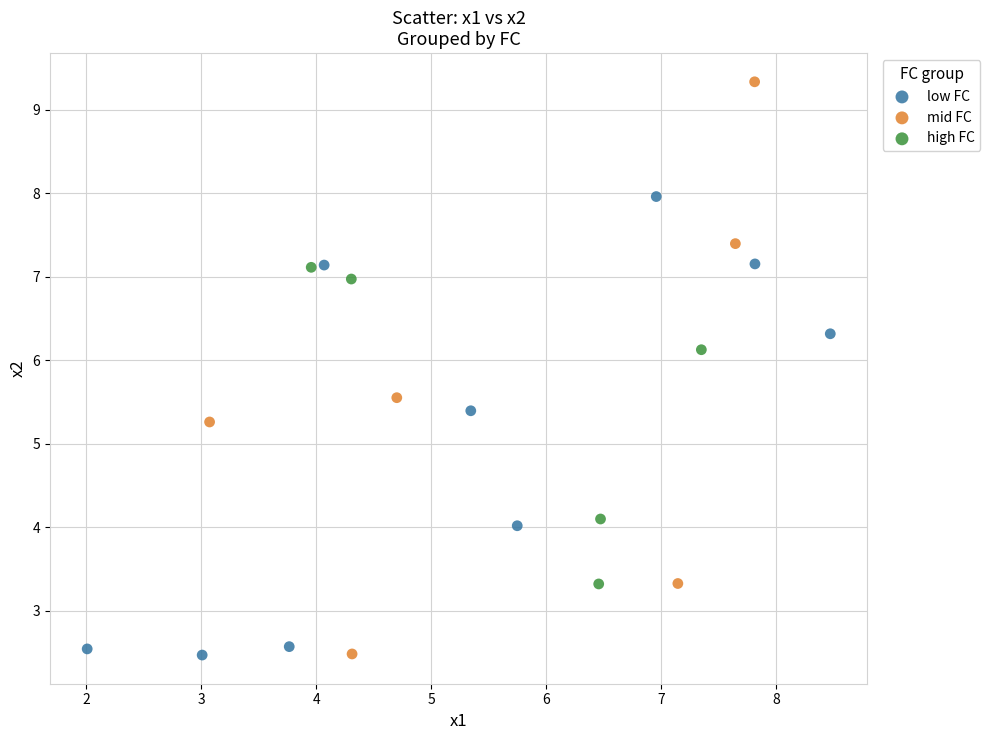

Which series has the widest spread of Y values?

mid FC